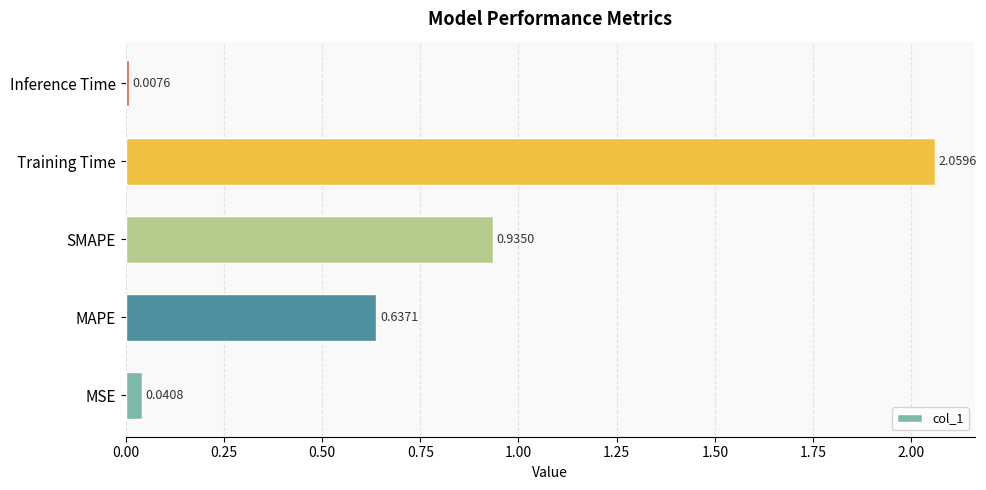

At which category does the chart reach its peak across all series?

Training Time